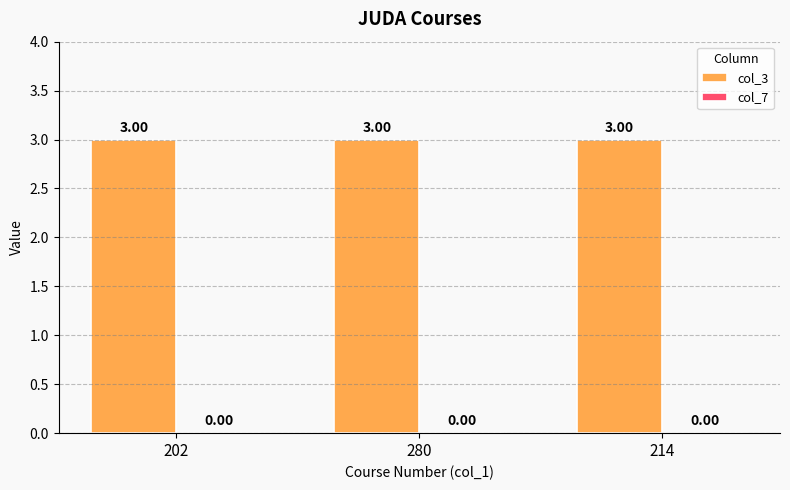

Which series has the largest range (max minus min)?

col_3